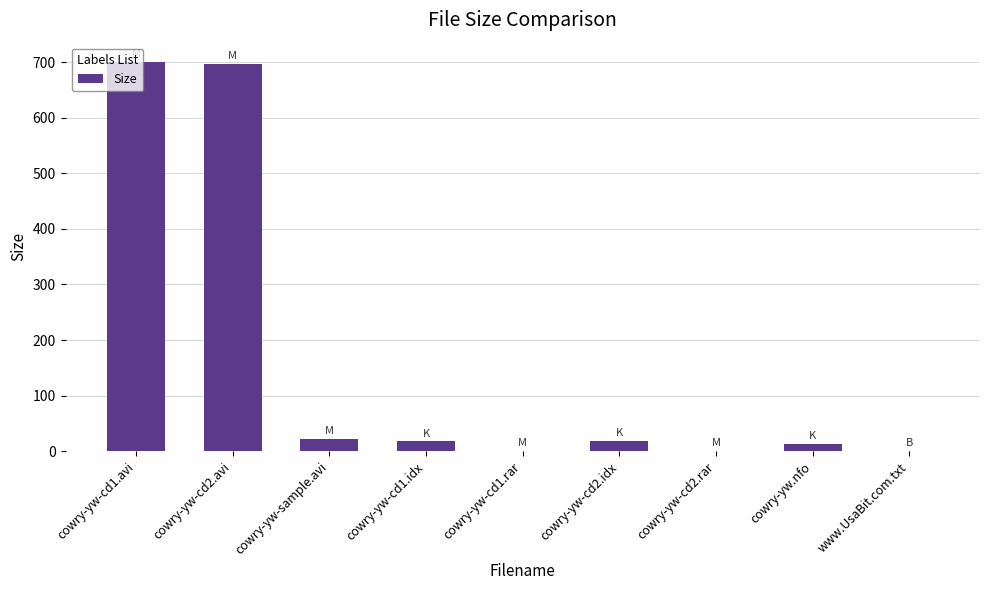

What is the sum of all values?

1472.0